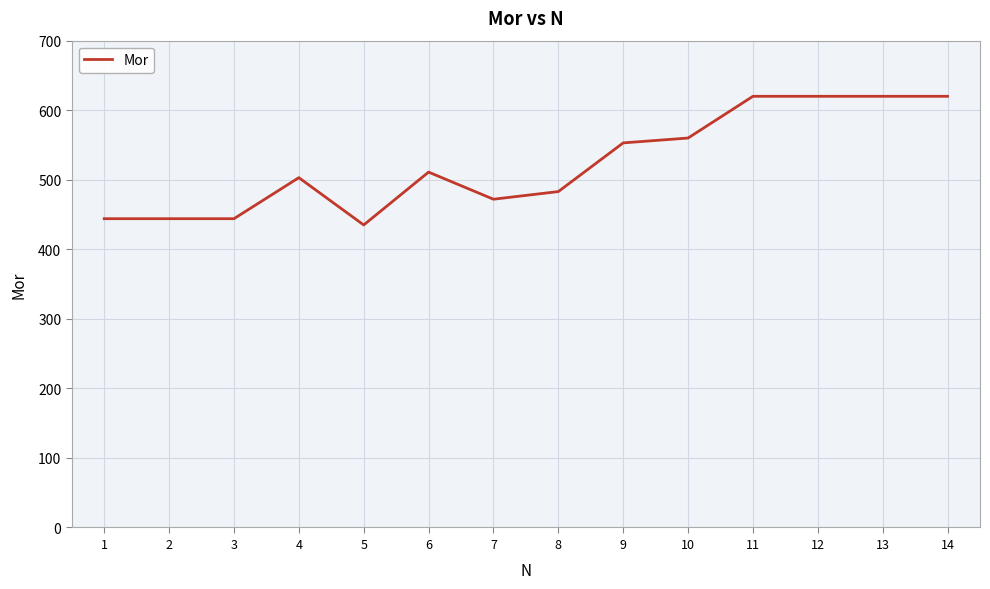

Is it true that the value at 10 is 187?

False